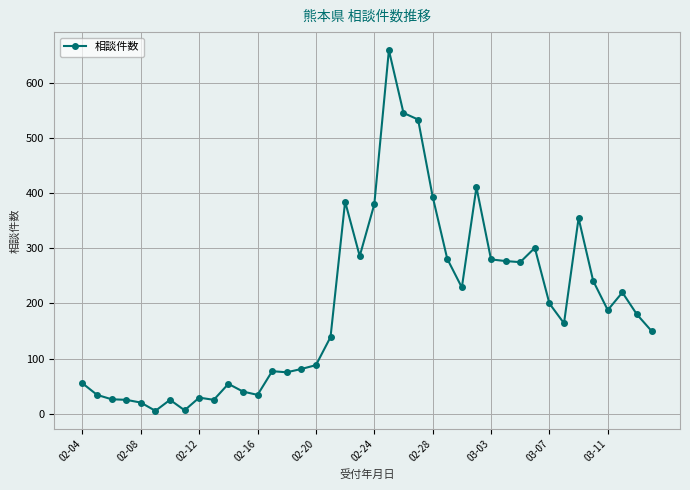

How many series are shown in this chart?

1